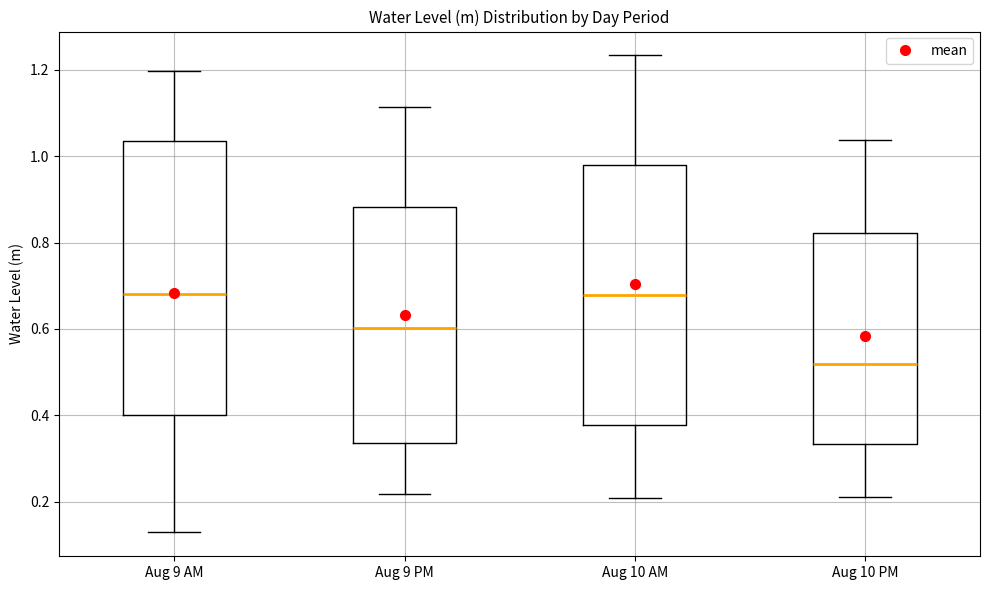

Reading left to right, transcribe this box plot: for each box, give where its median line is, the range the box spans, and where its two whiskers end, as read against the y-axis. The values are not printed on the chart, so give them approximately, as read against the axis.

Aug 9 AM: median 0.68, box 0.40 to 1.04, whiskers 0.12 to 1.20
Aug 9 PM: median 0.60, box 0.34 to 0.88, whiskers 0.22 to 1.12
Aug 10 AM: median 0.68, box 0.38 to 0.98, whiskers 0.20 to 1.24
Aug 10 PM: median 0.52, box 0.34 to 0.82, whiskers 0.22 to 1.04